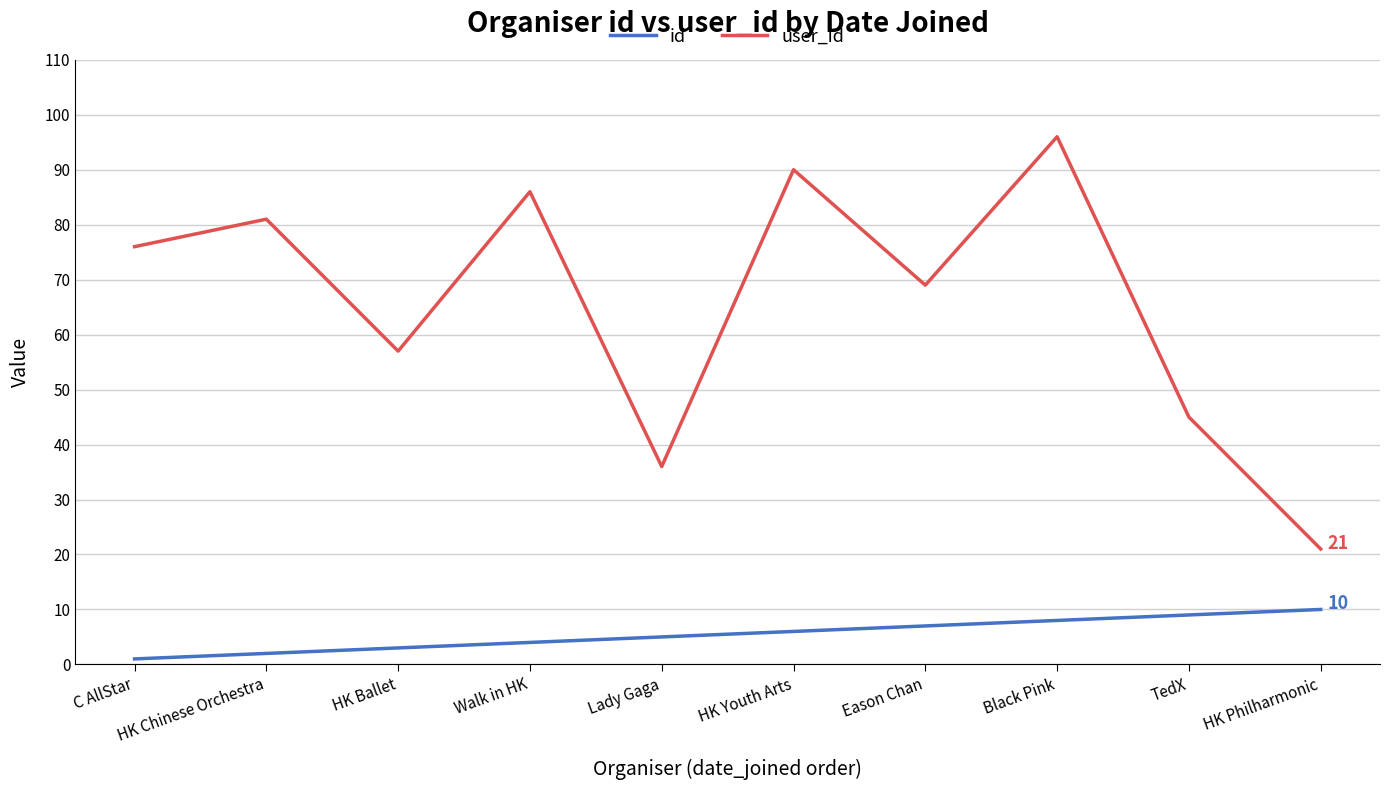

Rank the series by their average value, from lowest to highest.

id, user_id